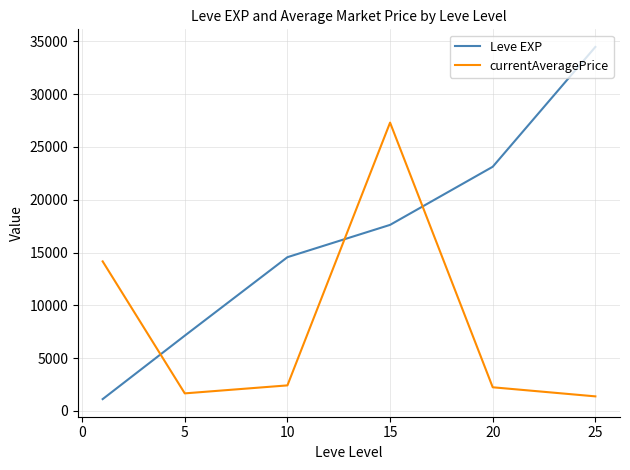

How many times do currentAveragePrice and Leve EXP cross each other?

3